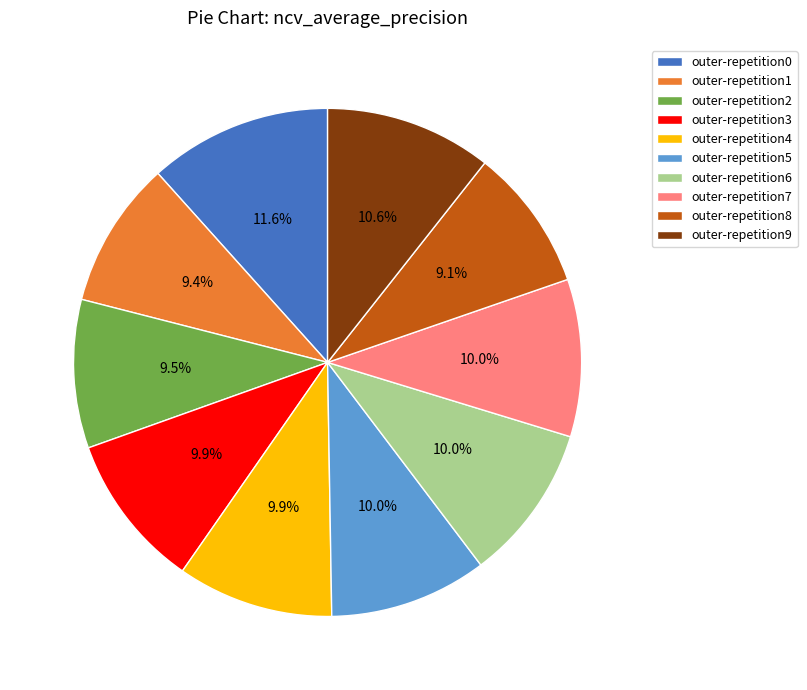

Is it true that outer-repetition3 is 4% of the pie?

False